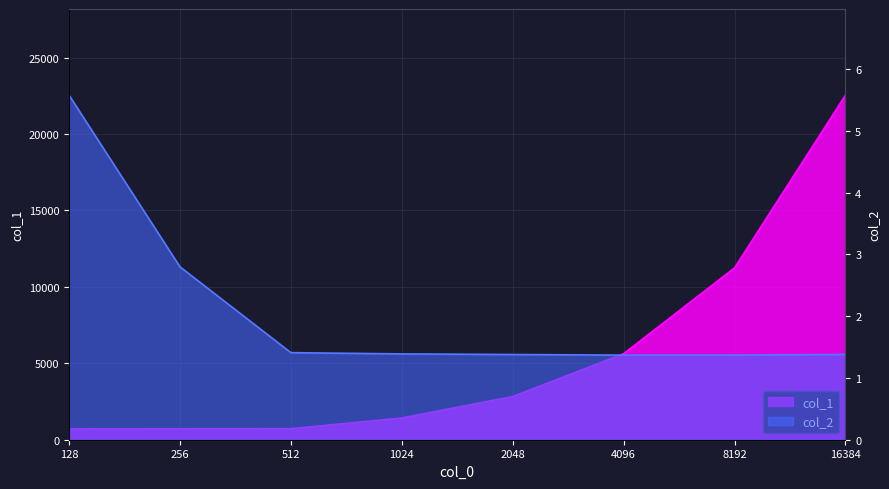

What is the spread (max minus min) of values at 16384?

22541.6